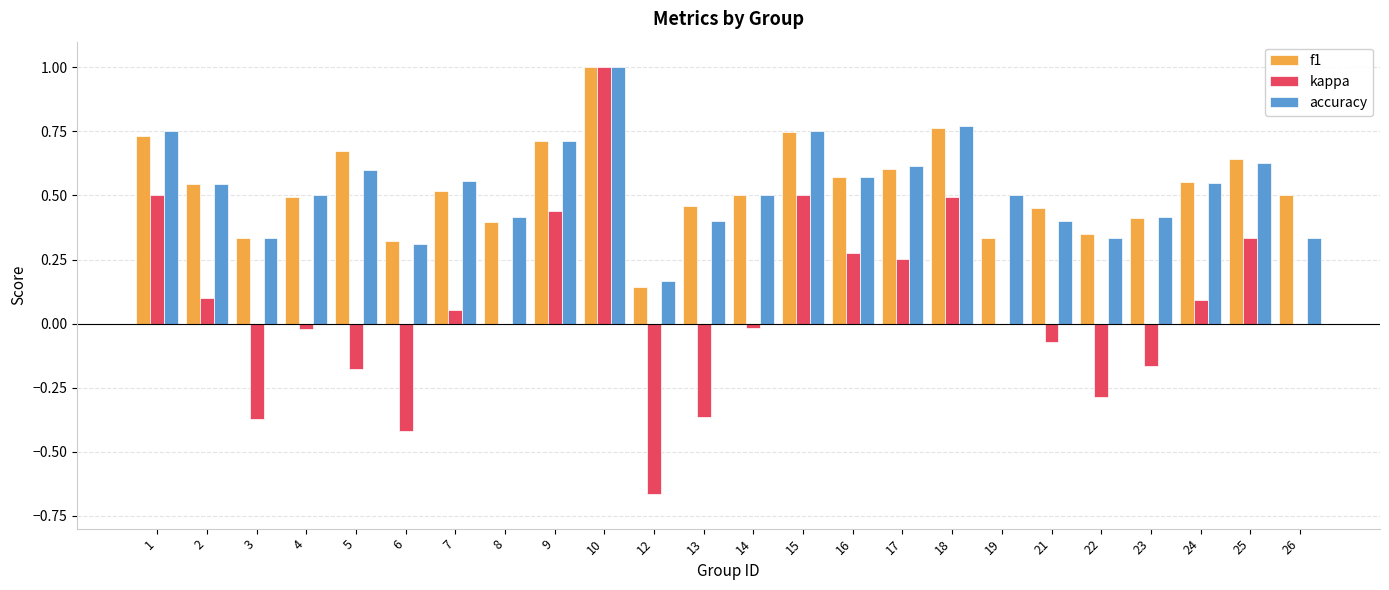

How many accuracy values are between 0 and 1?

24